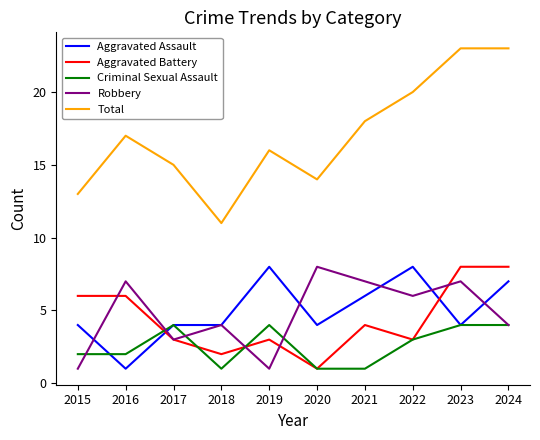

Between 2020 and 2023, which series saw the biggest shift?

Total